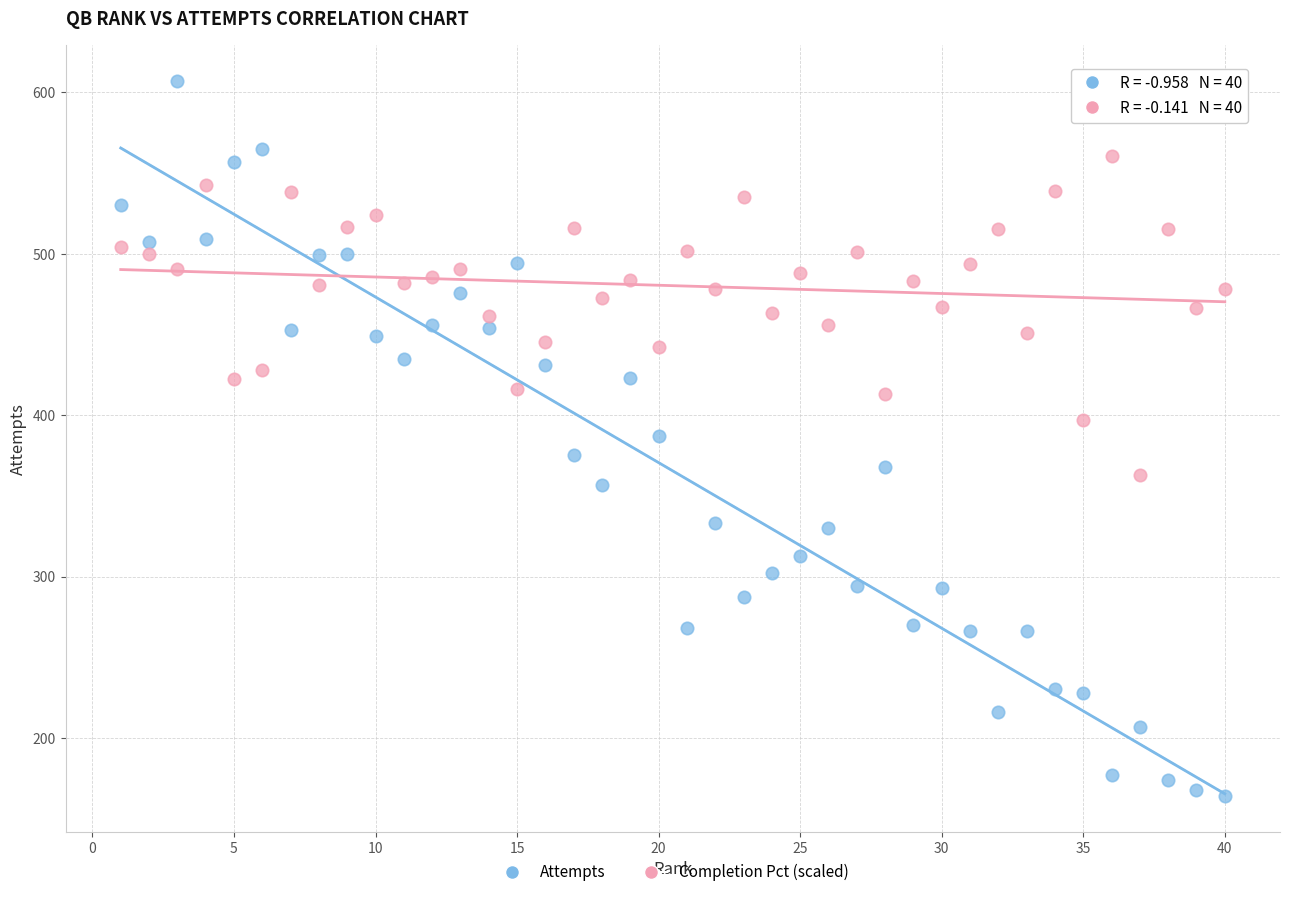

Across all data points, what is the range of X values (max minus min)?

39.0